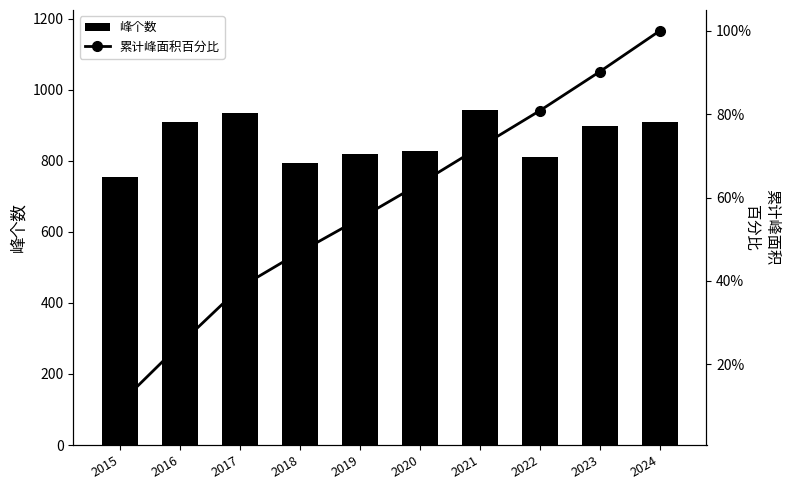

What value does the 累计峰面积百分比 series have at 2020?

63.3